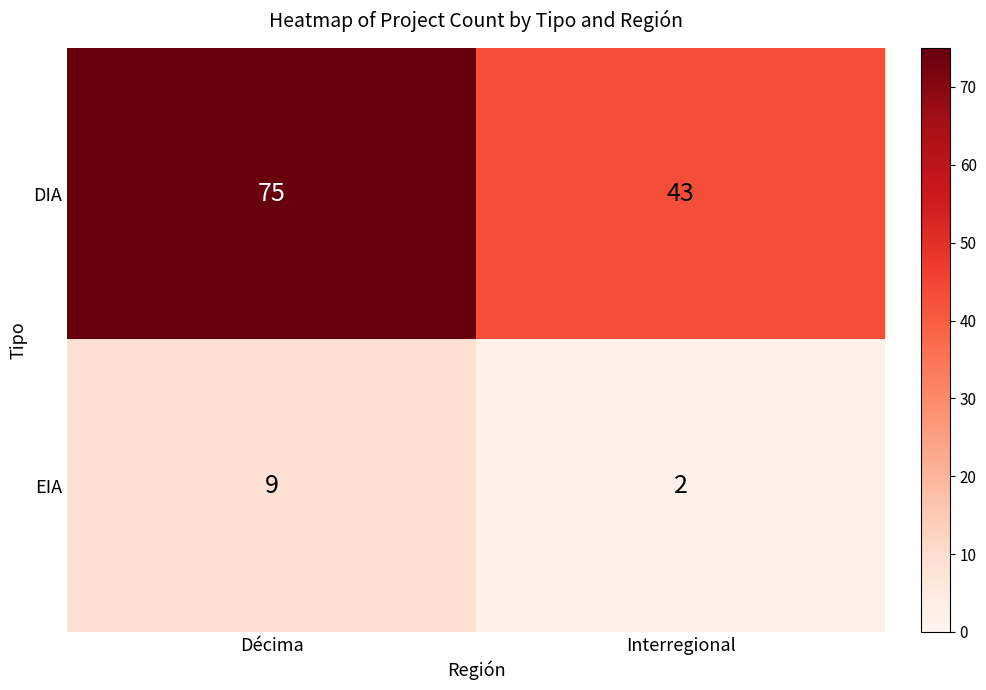

List the series in order of their peak value, highest first.

DIA, EIA